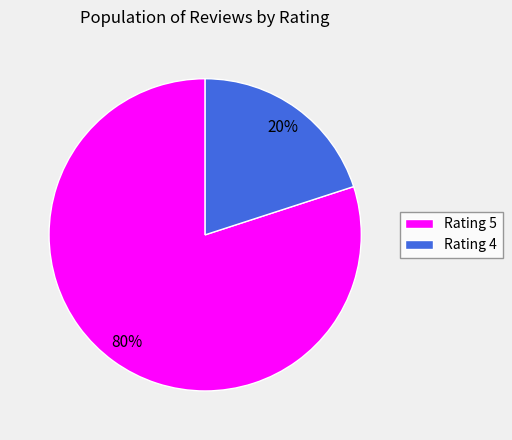

To the nearest percent, what percentage of the pie is Rating 5?

80%